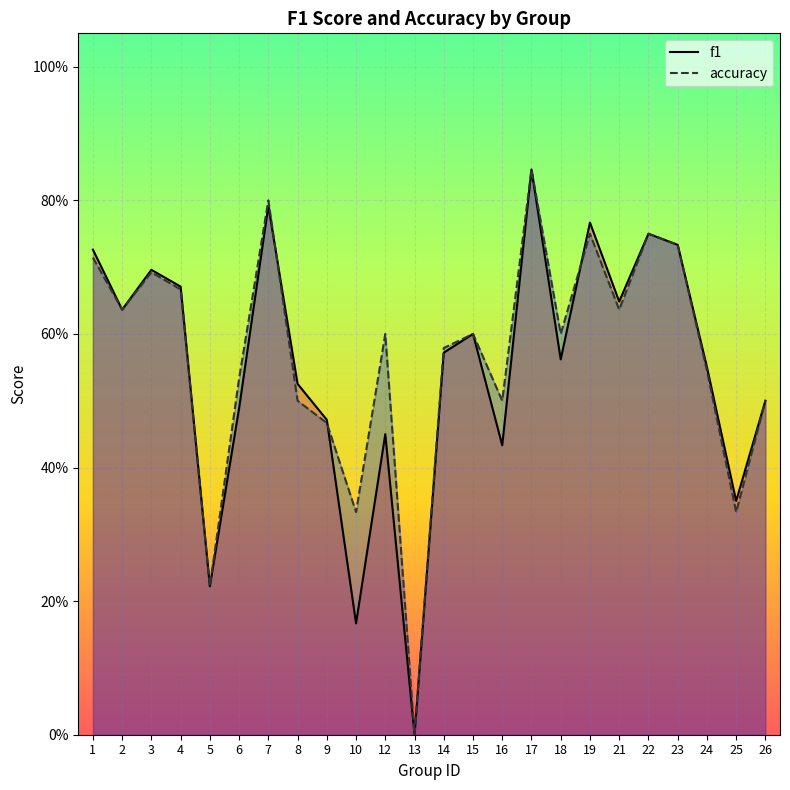

Which series changed the most between 9 and 14?

accuracy